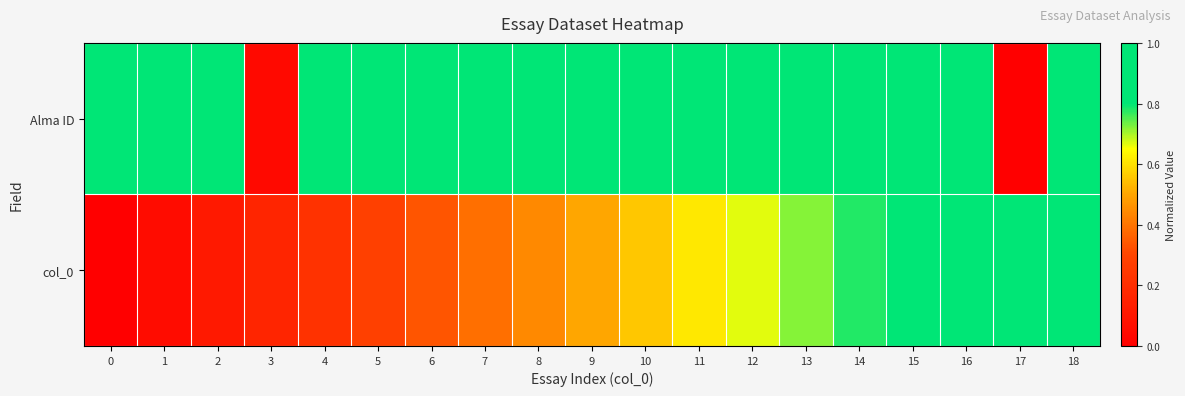

Reading left to right, extract all data points from this chart.

Alma ID: 0=1.0	1=1.0	2=1.0	3=0.0	4=1.0	5=1.0	6=1.0	7=1.0	8=1.0	9=0.8	10=1.0	11=1.0	12=1.0	13=1.0	14=1.0	15=1.0	16=1.0	17=0.0	18=1.0
col_0: 0=0.0	1=0.1	2=0.1	3=0.2	4=0.2	5=0.3	6=0.3	7=0.4	8=0.4	9=0.5	10=0.6	11=0.6	12=0.7	13=0.7	14=0.8	15=0.8	16=0.9	17=0.9	18=1.0